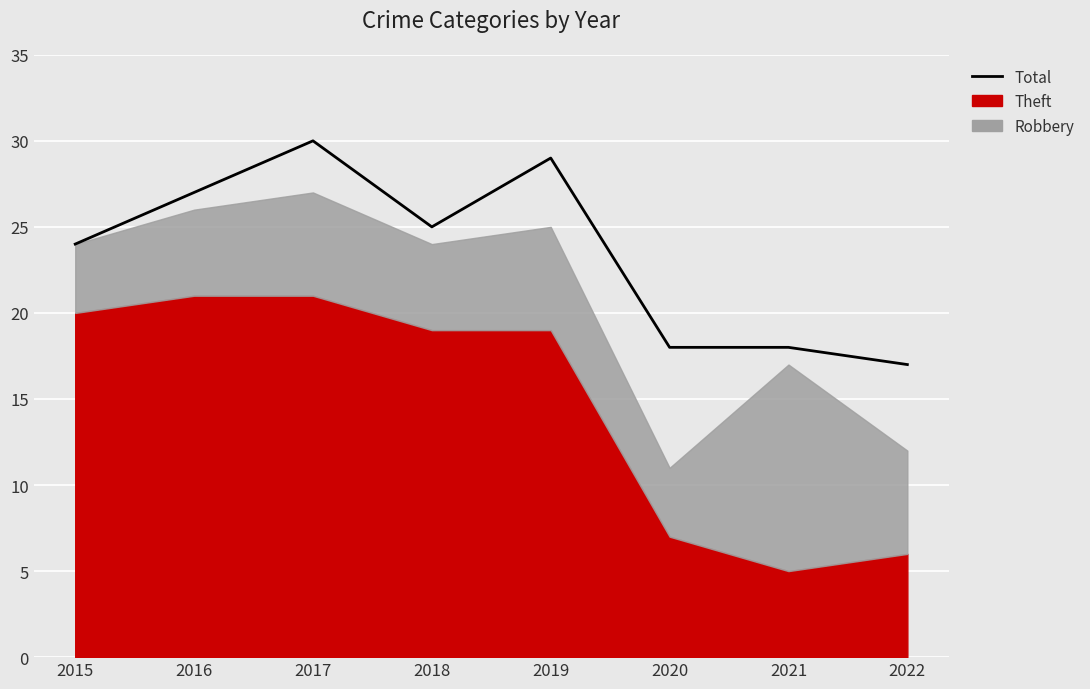

List the labels in order of value, largest first.

2017, 2019, 2016, 2018, 2015, 2020, 2021, 2022